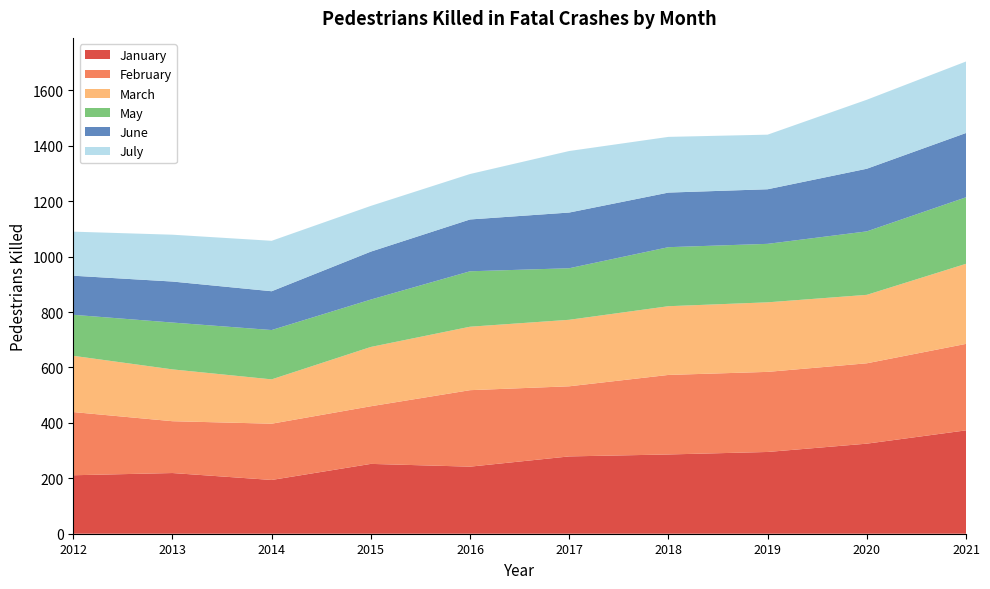

Reading left to right, transcribe all the data shown in this chart.

January: 2012=211	2013=219	2014=194	2015=252	2016=242	2017=279	2018=286	2019=295	2020=325	2021=373
February: 2012=228	2013=187	2014=203	2015=208	2016=276	2017=253	2018=287	2019=289	2020=290	2021=312
March: 2012=203	2013=187	2014=160	2015=214	2016=229	2017=240	2018=248	2019=251	2020=247	2021=289
May: 2012=148	2013=169	2014=178	2015=171	2016=200	2017=186	2018=213	2019=211	2020=229	2021=240
June: 2012=141	2013=148	2014=140	2015=173	2016=187	2017=201	2018=197	2019=197	2020=226	2021=232
July: 2012=159	2013=169	2014=182	2015=165	2016=164	2017=222	2018=201	2019=197	2020=249	2021=258